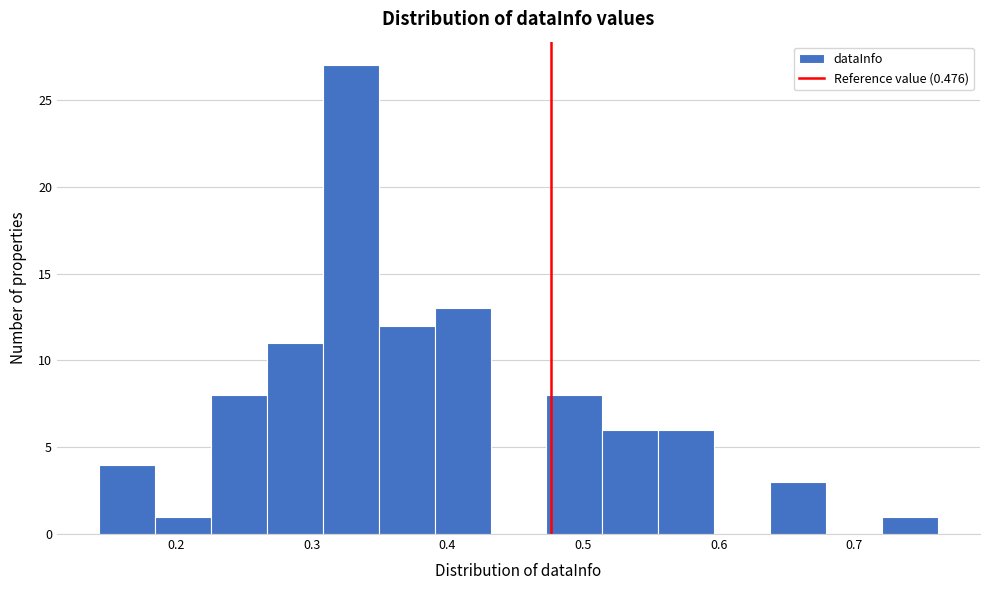

Over which range of the x-axis is the bar tallest?

0.31 to 0.35